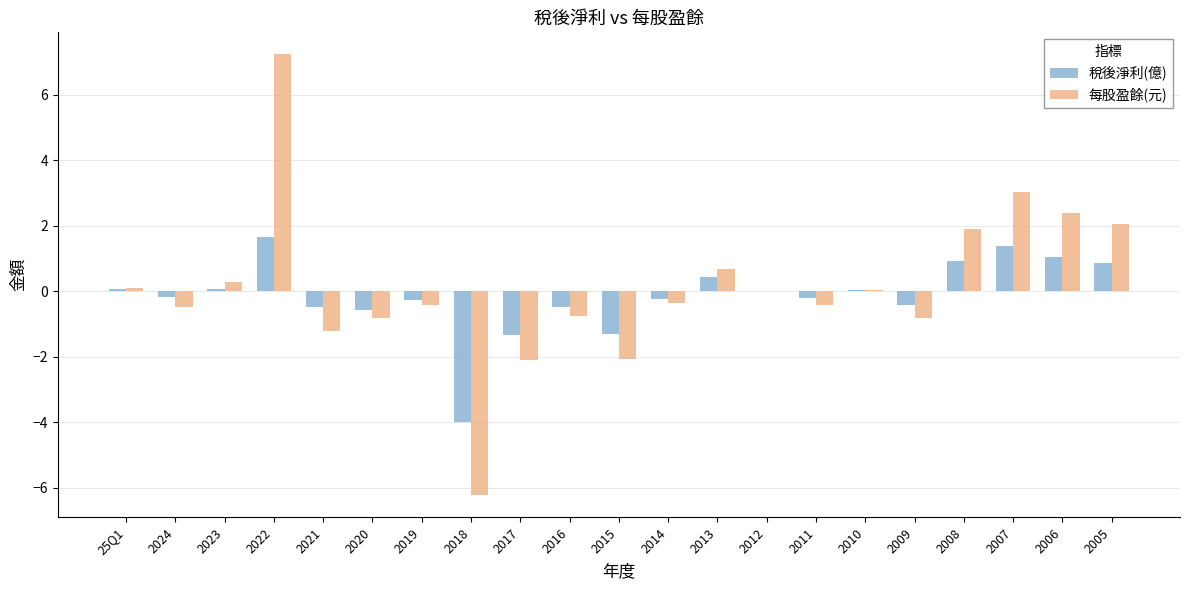

The value of 每股盈餘(元) at 2011 is -0.4. True or false?

True